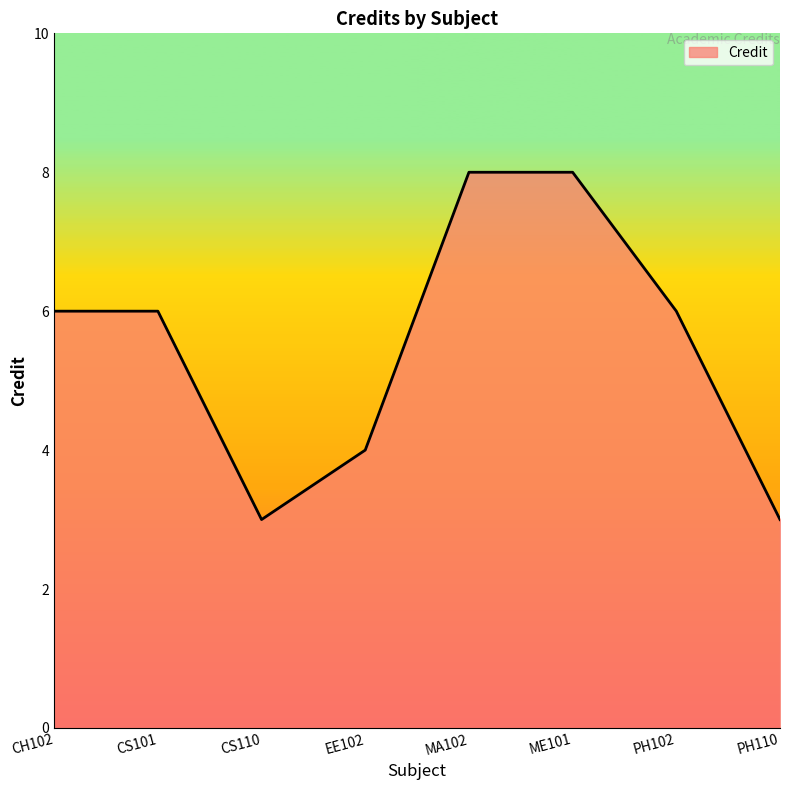

How many distinct data groups are displayed?

1